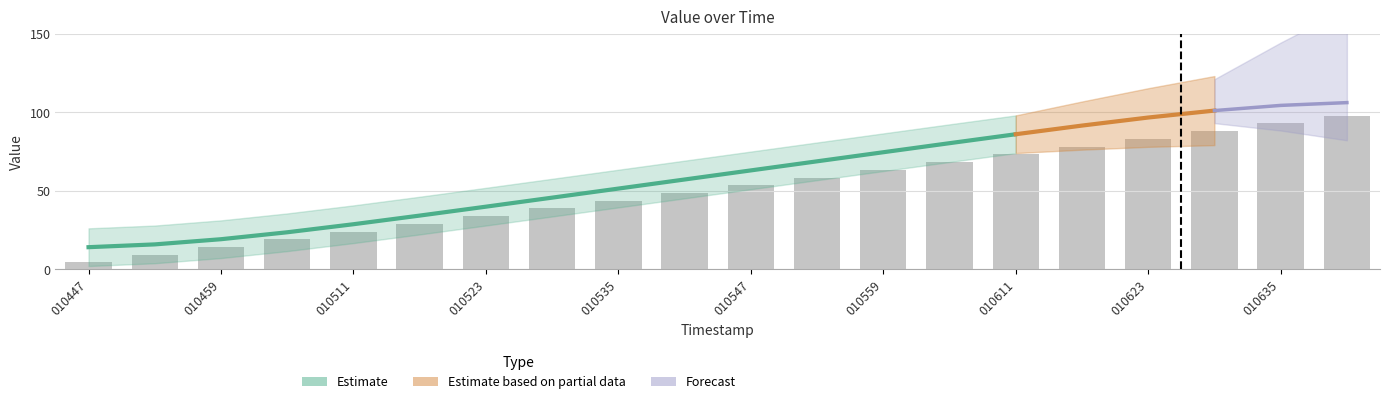

List the labels in order of value, largest first.

010641, 010635, 010629, 010623, 010617, 010611, 010605, 010559, 010553, 010547, 010541, 010535, 010529, 010523, 010517, 010511, 010505, 010459, 010453, 010447